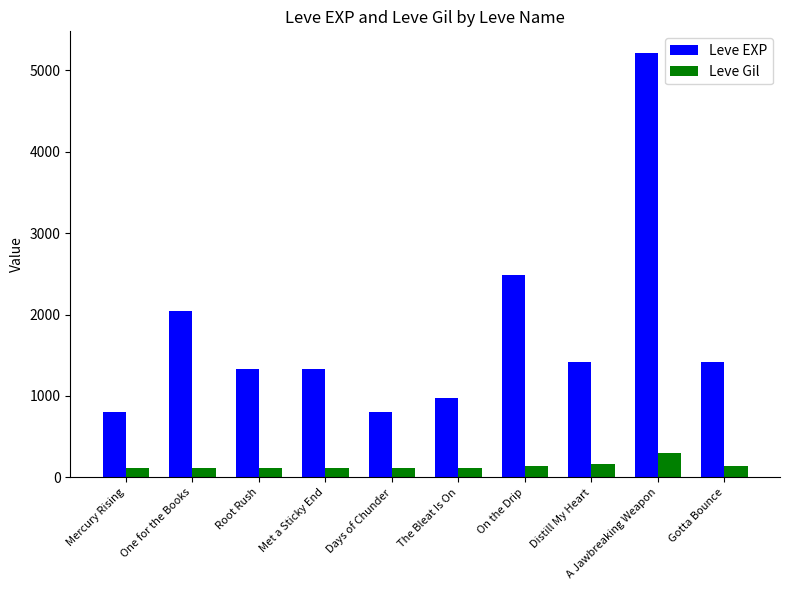

What is the difference between the maximum and minimum values in the Leve Gil series?

181